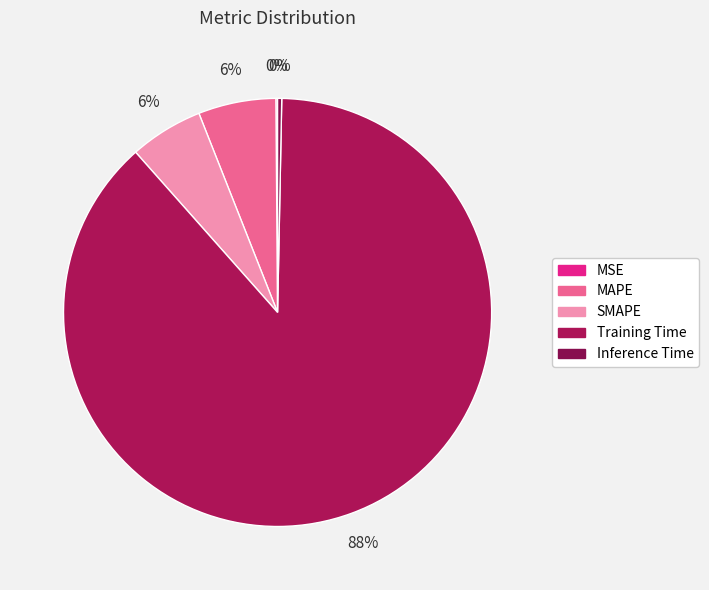

Is the sum of MAPE and MSE greater than half?

No